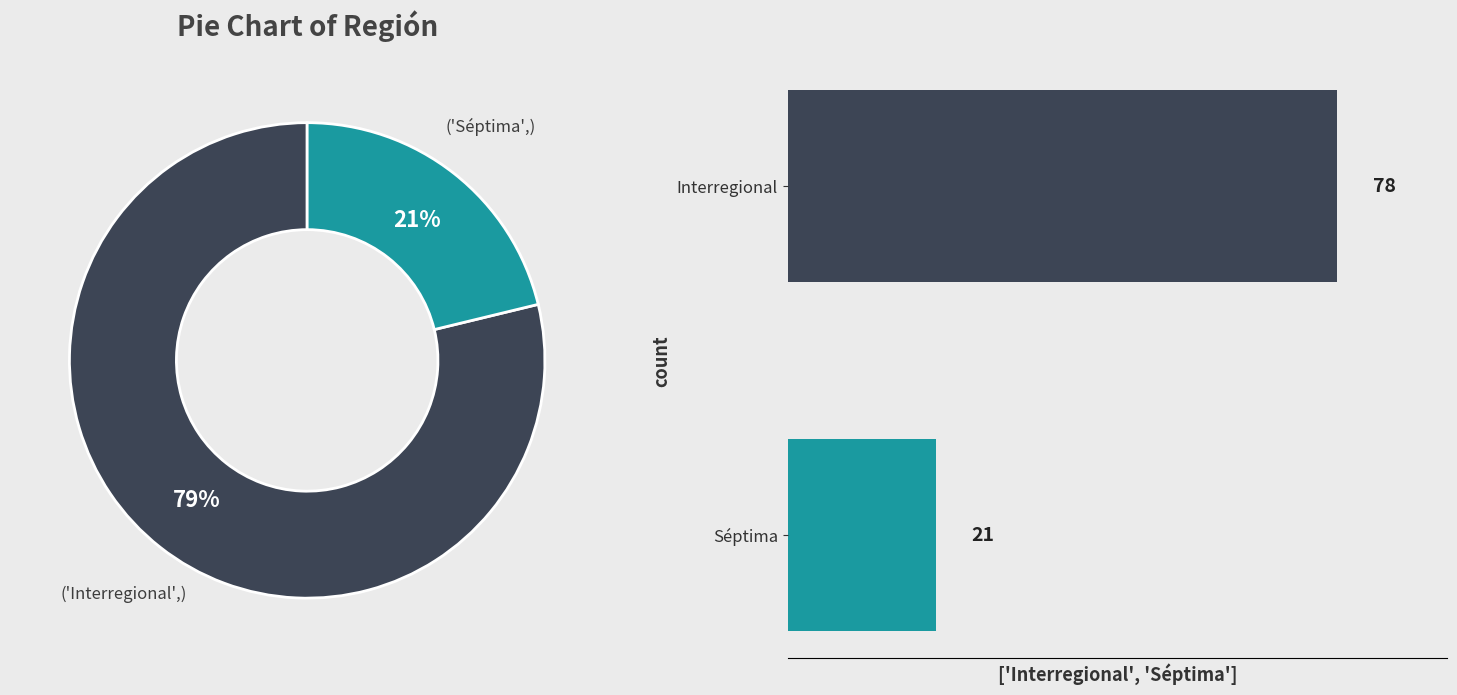

To the nearest percent, what is the combined percentage of Séptima and Interregional?

100%